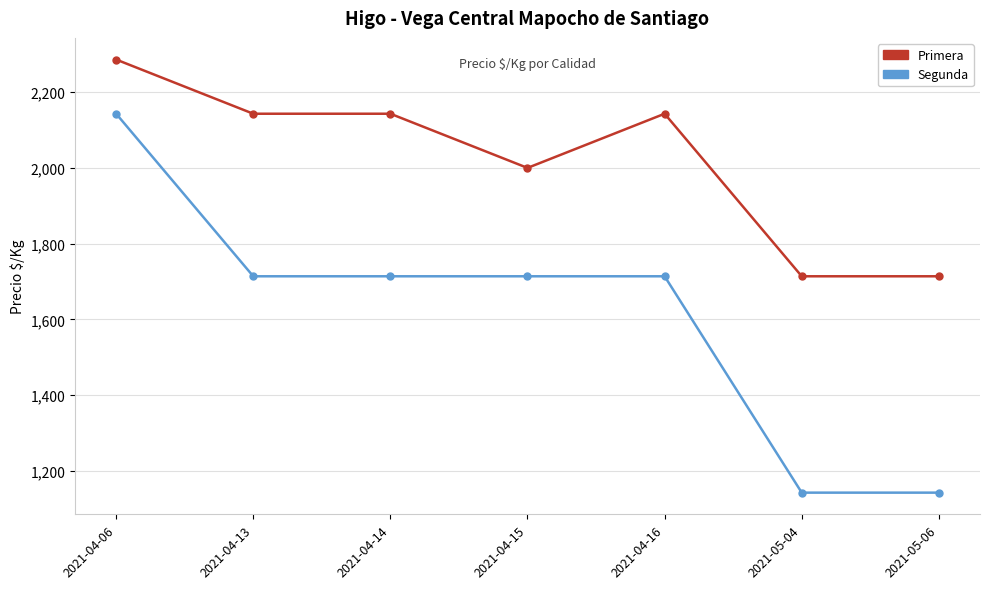

Is the value of Segunda at 2021-04-14 greater than the value of Primera at 2021-04-14?

No